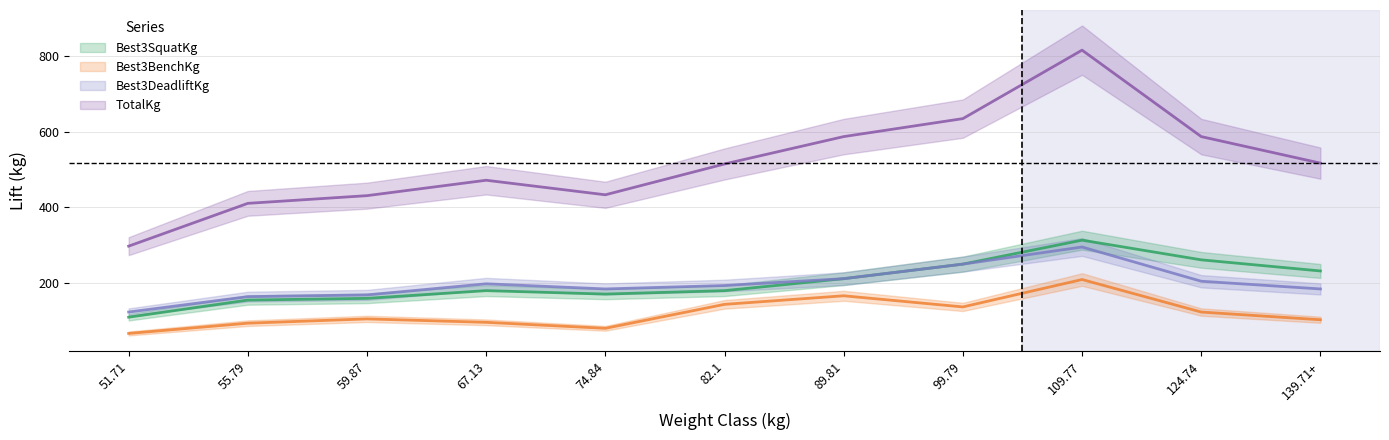

What are all the series names shown in the legend?

Best3SquatKg, Best3BenchKg, Best3DeadliftKg, TotalKg